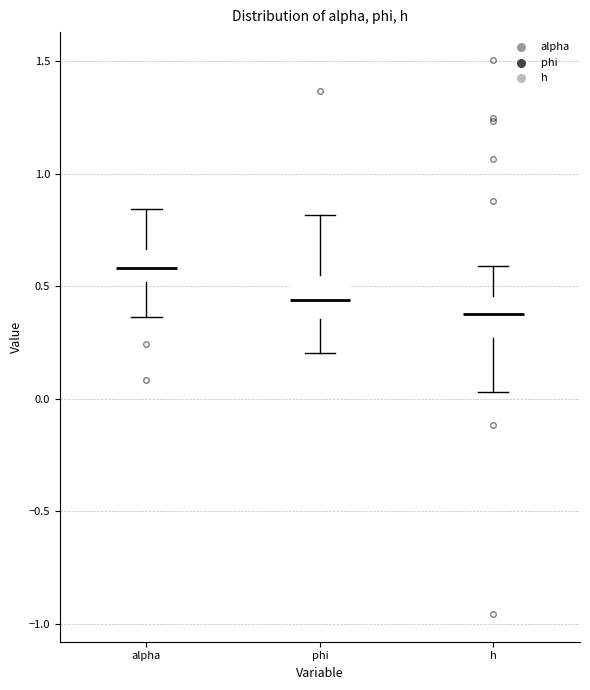

Which box's median line is the lowest?

h